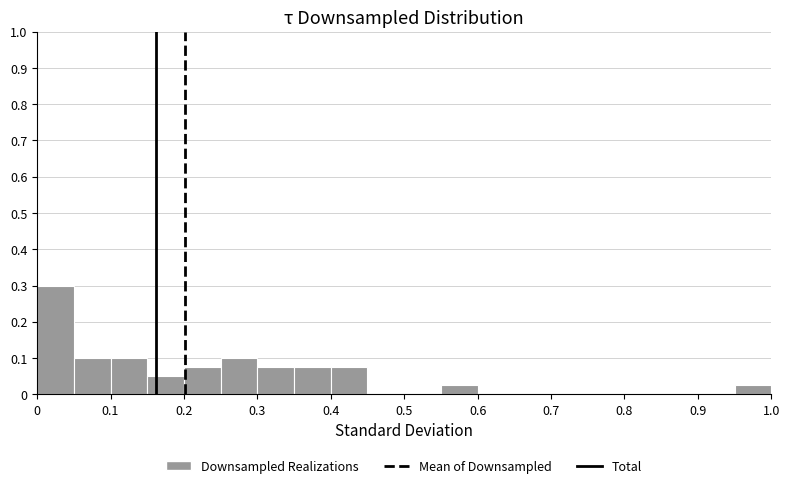

How tall is the bar that spans 0.95 to 1.00 on the x-axis? The values are not printed on the chart, so give them approximately, as read against the axis.

0.03